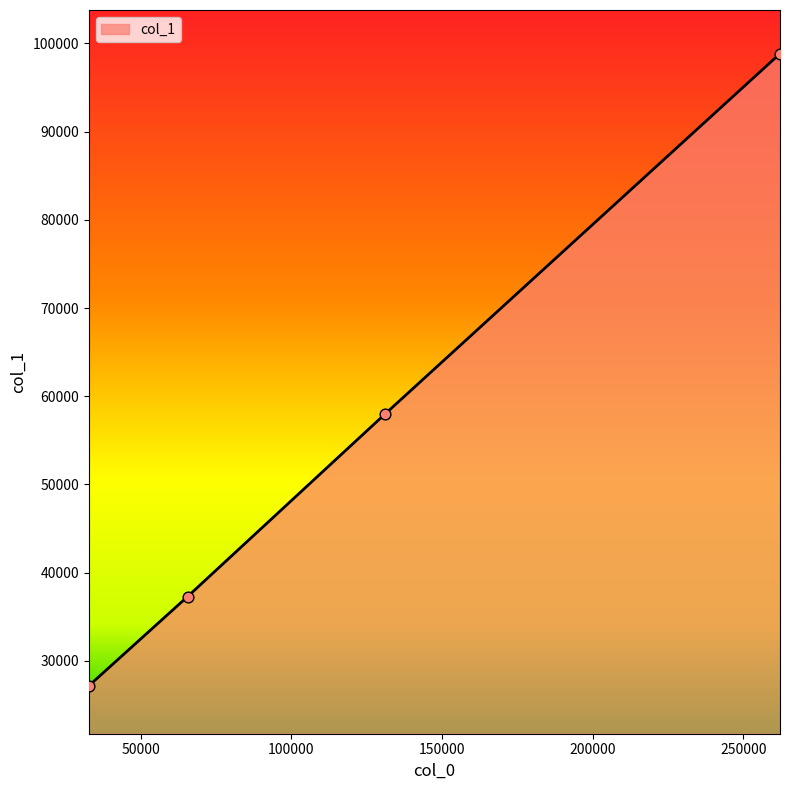

True or false: there are more than 0 points higher than both neighbors.

False